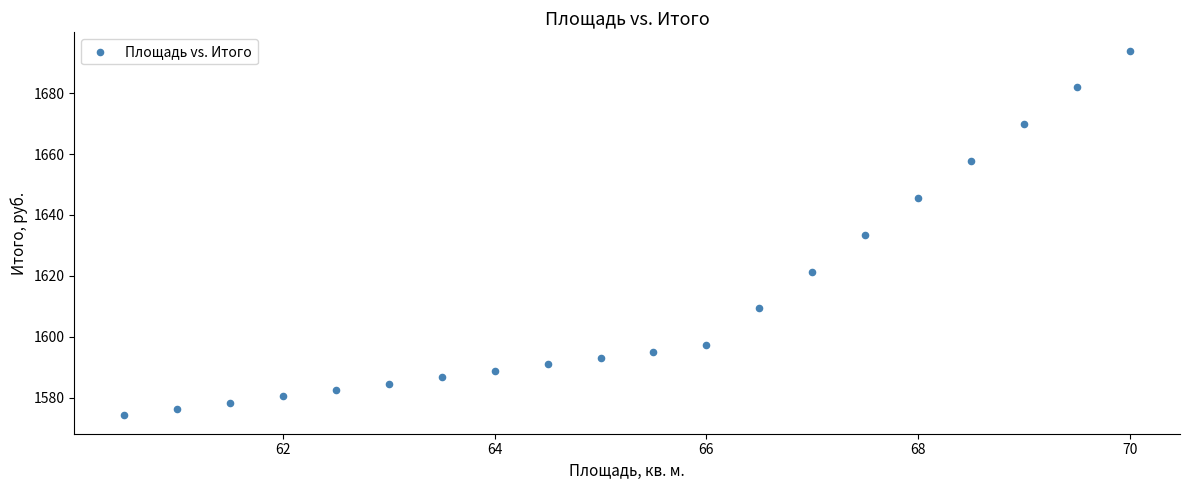

What is the range of X values (max minus min)?

9.5